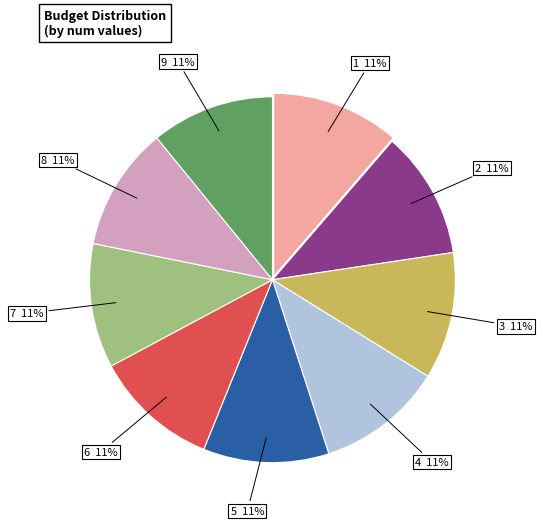

To the nearest percent, what is the combined percentage of 9 and 1?

22%